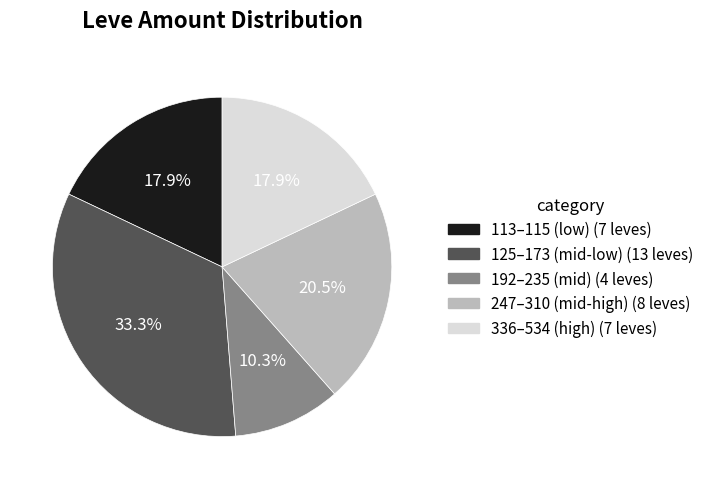

Does any single category account for the majority?

No